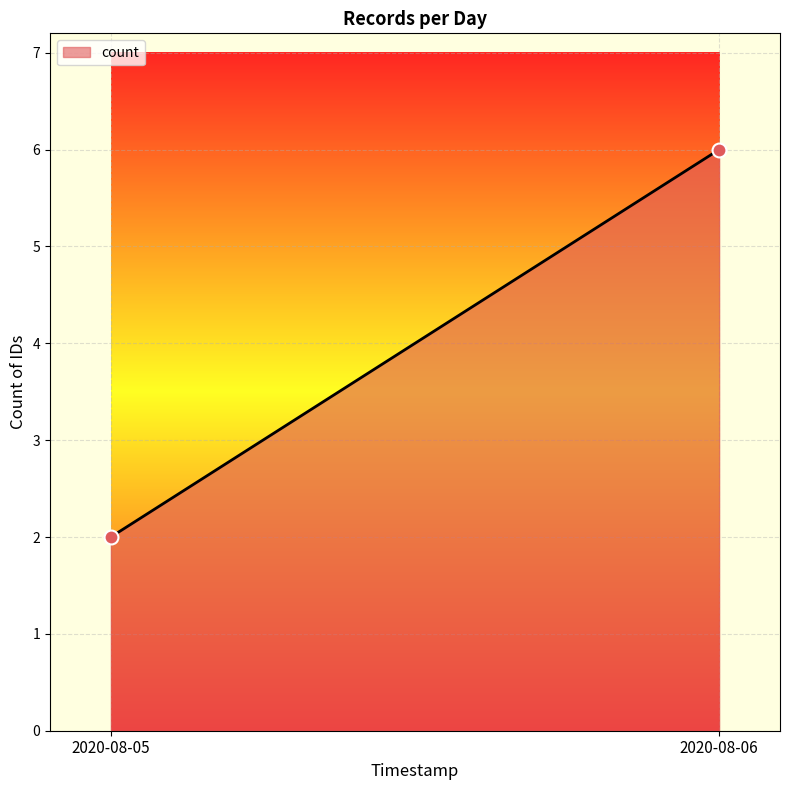

What is the average Y value?

4